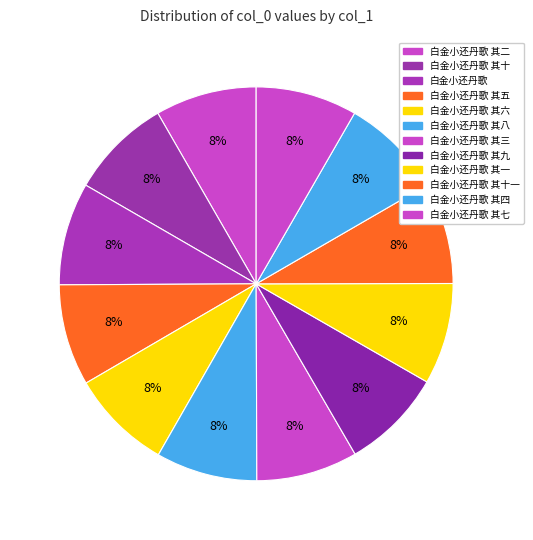

Rank the categories by value from lowest to highest.

白金小还丹歌 其十一, 白金小还丹歌 其一, 白金小还丹歌 其二, 白金小还丹歌 其三, 白金小还丹歌 其四, 白金小还丹歌 其五, 白金小还丹歌 其六, 白金小还丹歌 其七, 白金小还丹歌 其八, 白金小还丹歌 其九, 白金小还丹歌 其十, 白金小还丹歌